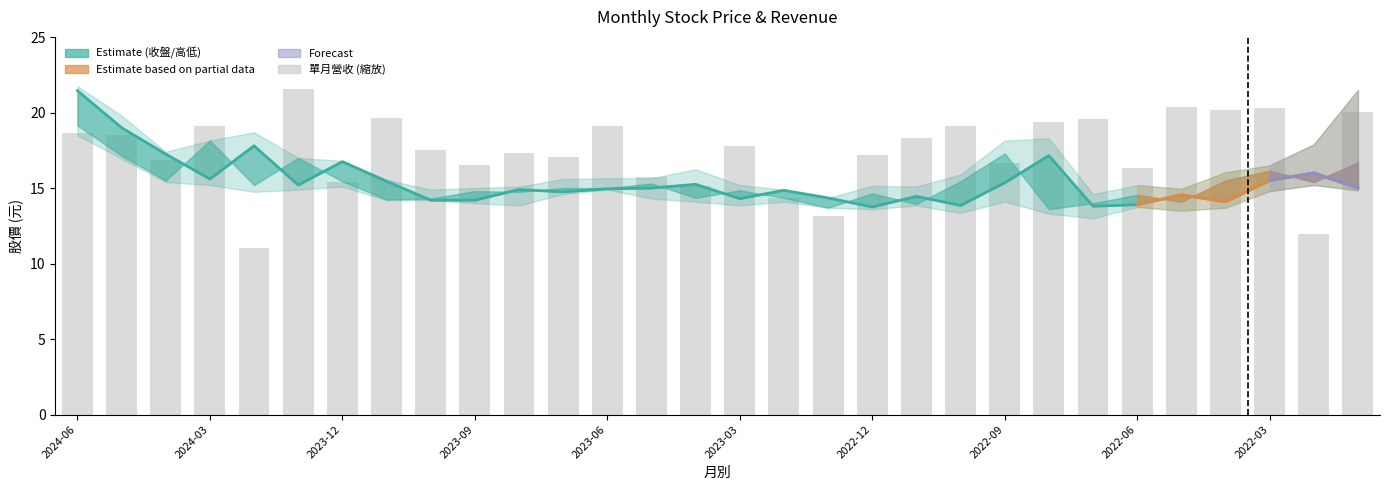

At how many categories does at least one series exceed 5?

30